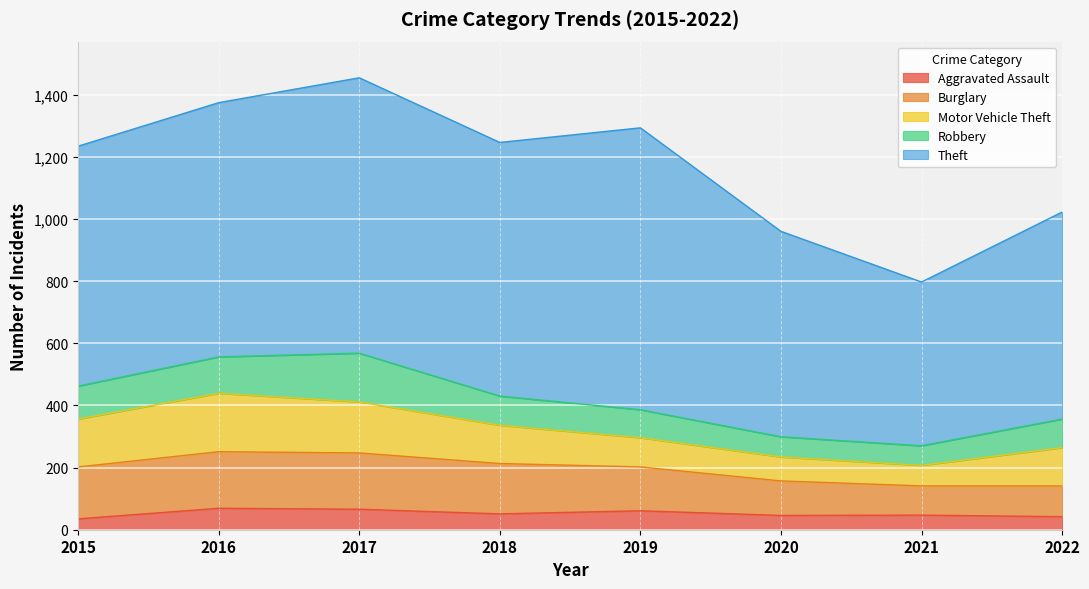

Is it true that Robbery equals 25 at 2015?

False